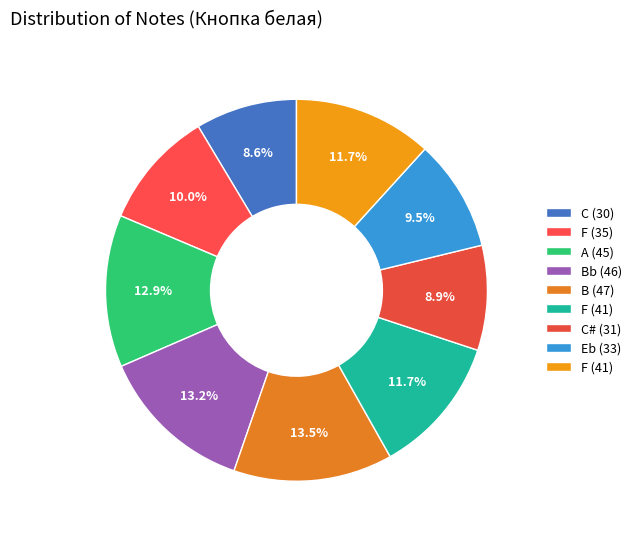

How many slices are in this pie chart?

9